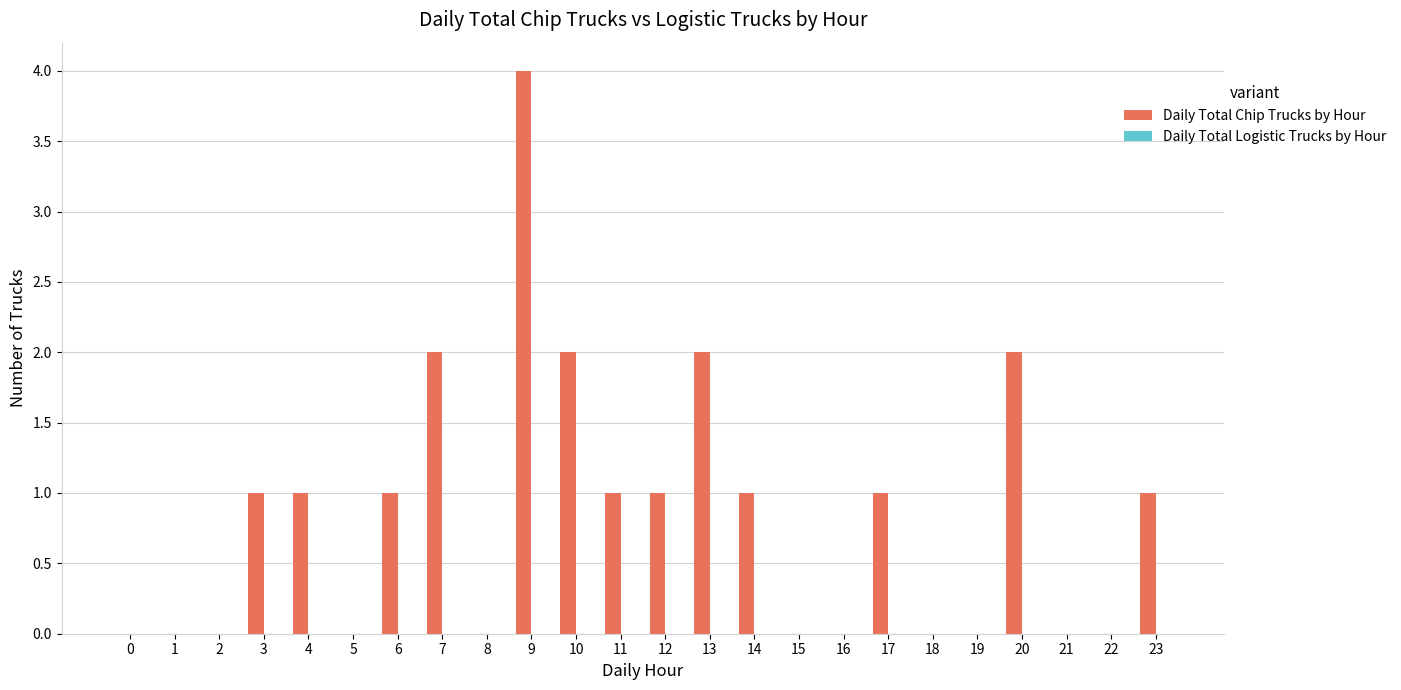

Are the bars grouped side by side (vs. stacked)?

No